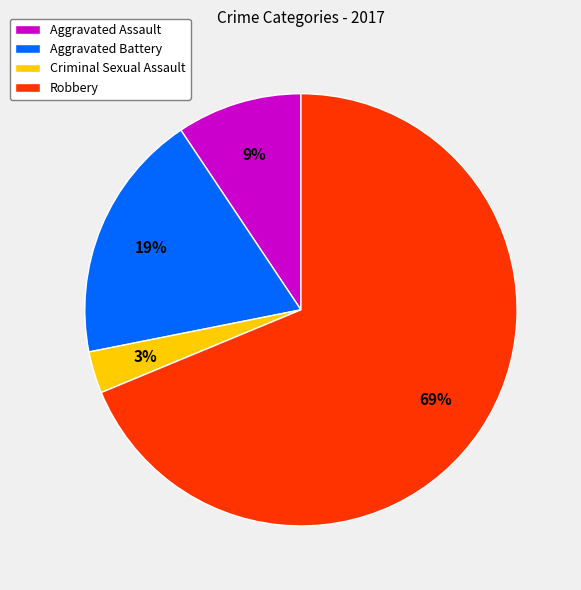

Rank the categories by value from lowest to highest.

Criminal Sexual Assault, Aggravated Assault, Aggravated Battery, Robbery